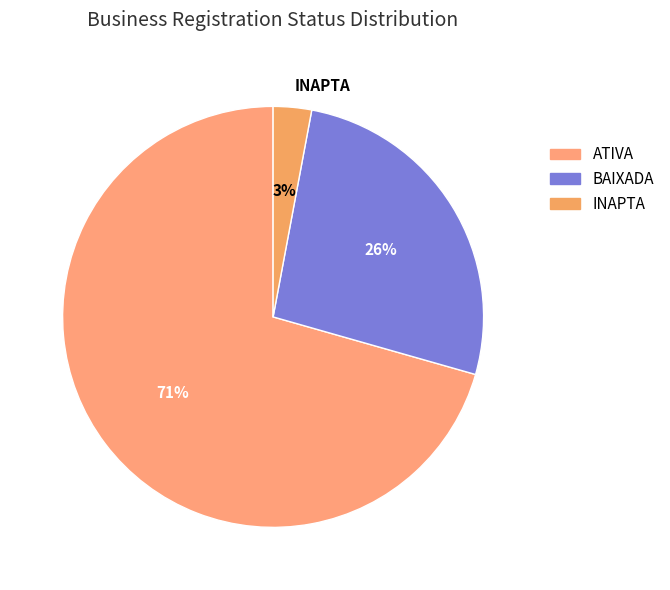

Does INAPTA account for over 50% of the chart?

No